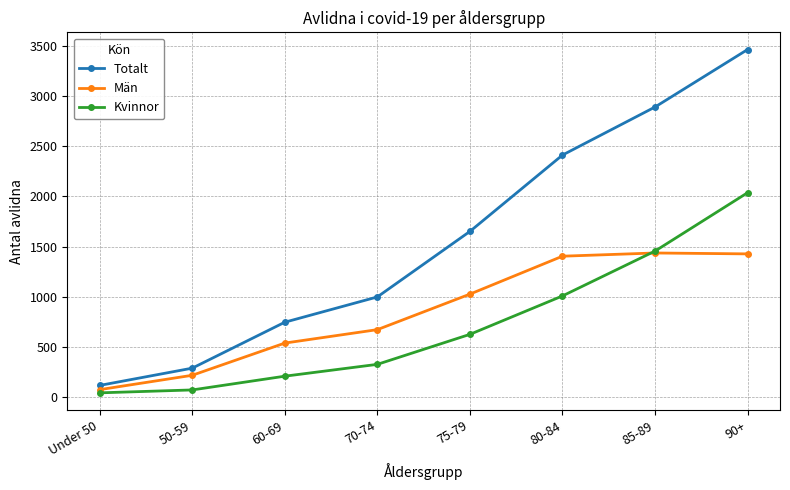

List the series in order of their overall mean, highest first.

Totalt, Män, Kvinnor